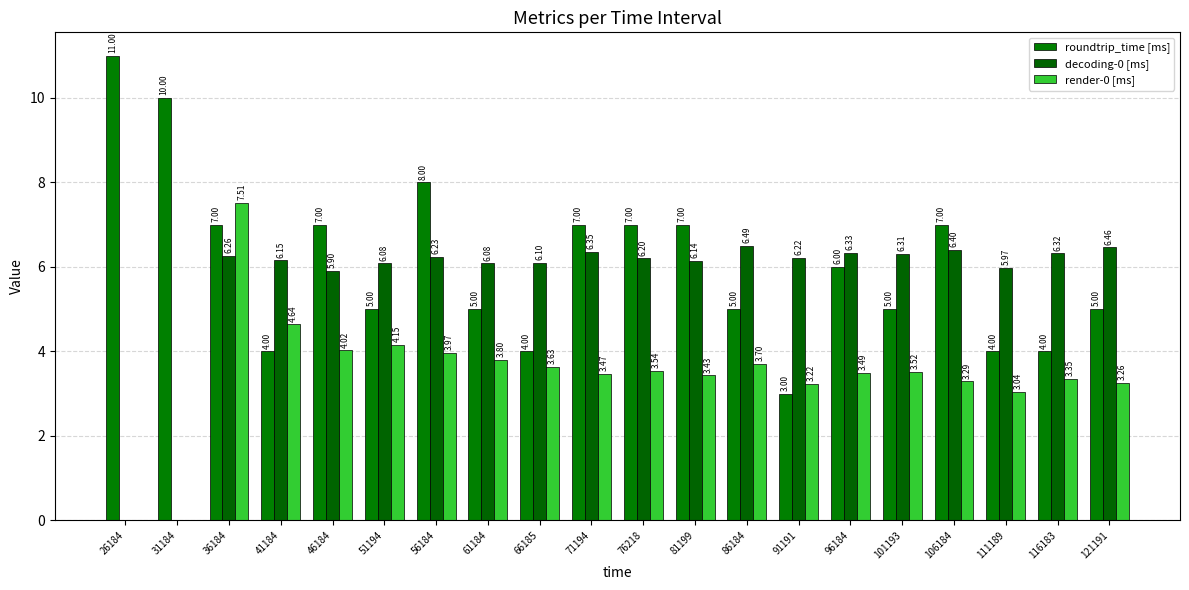

What is the value of the decoding-0 [ms] bar at the 20th from the left?

6.5